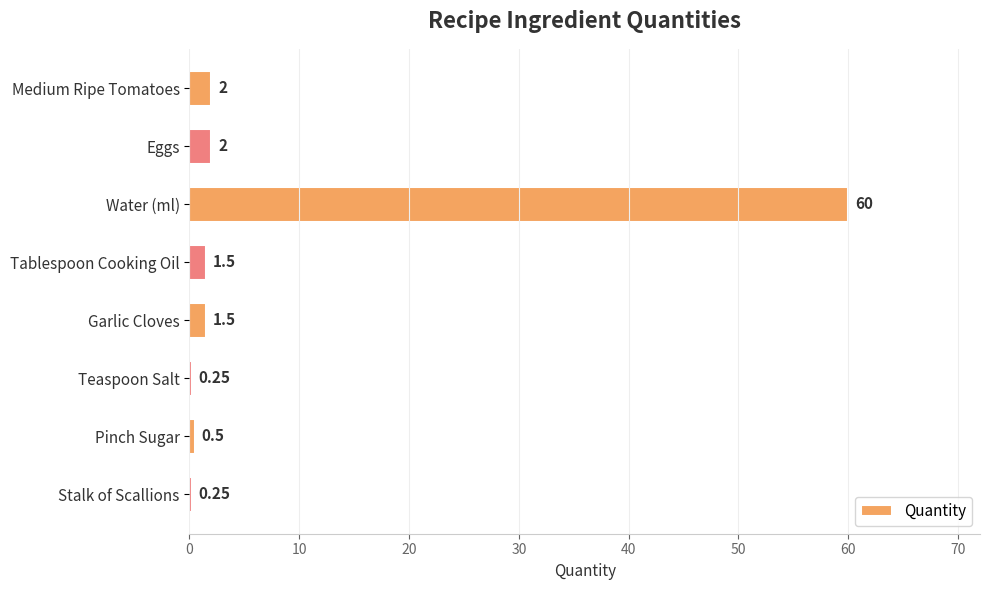

What is the label of the 8th bar from the bottom?

Medium Ripe Tomatoes